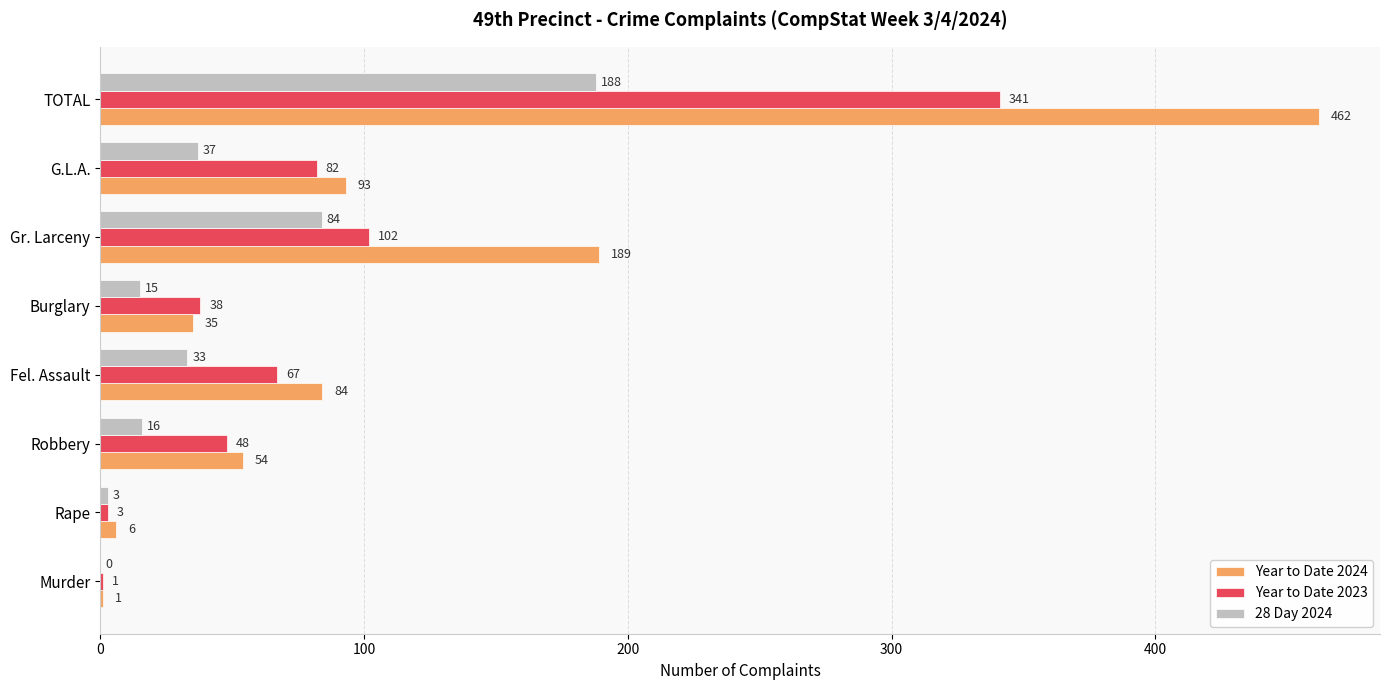

Where is 28 Day 2024 nearest to the value 94?

Gr. Larceny